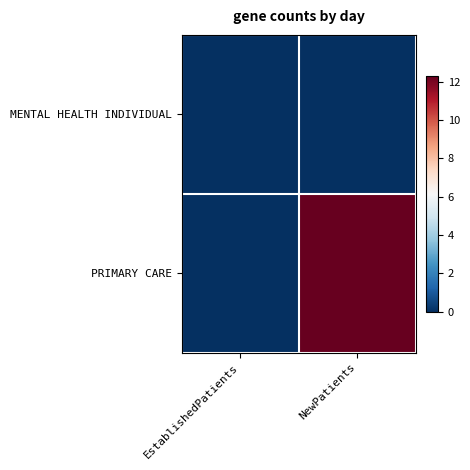

Which series has the largest total across all categories?

PRIMARY CARE